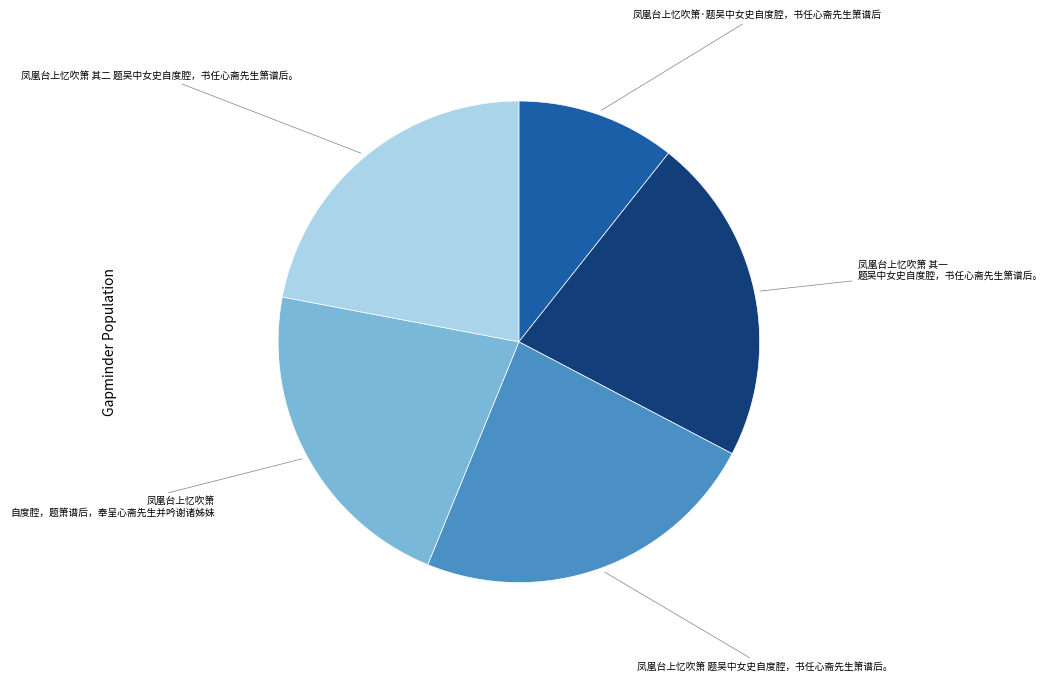

Does any single category account for the majority?

No